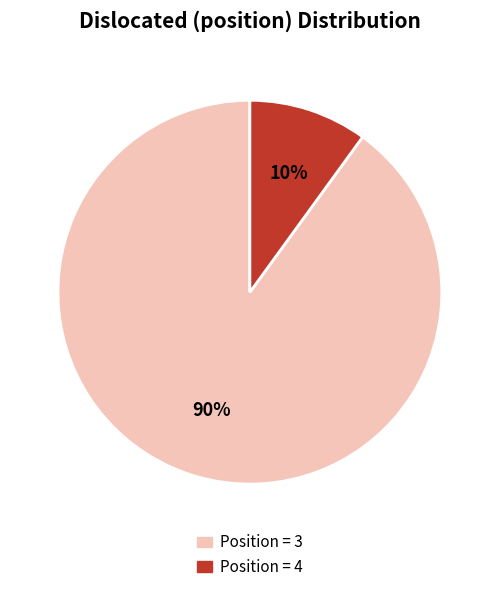

Does any single category account for the majority?

Yes